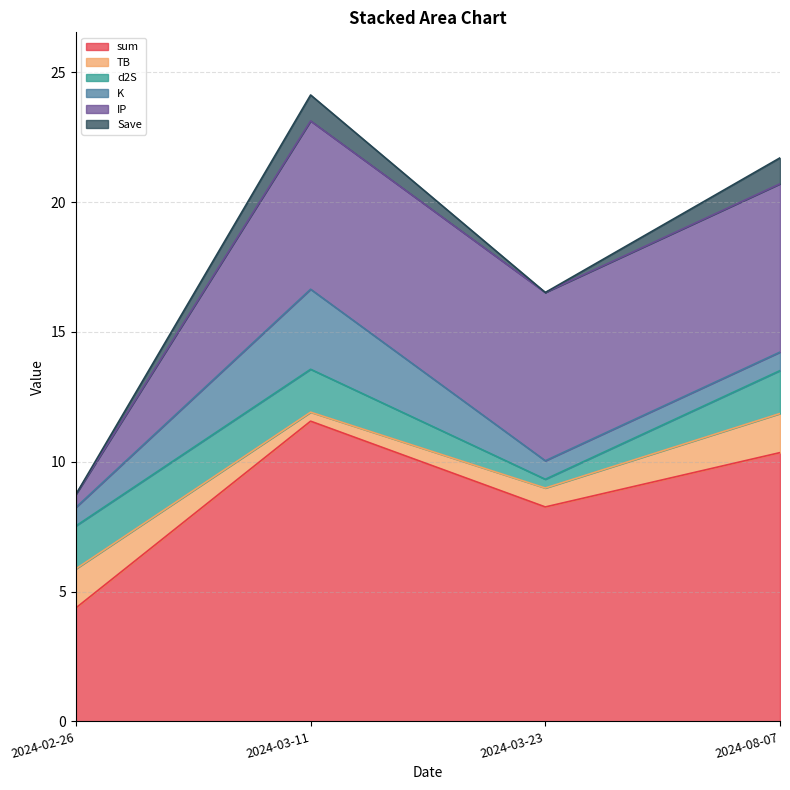

Does the chart have visible grid lines?

Yes